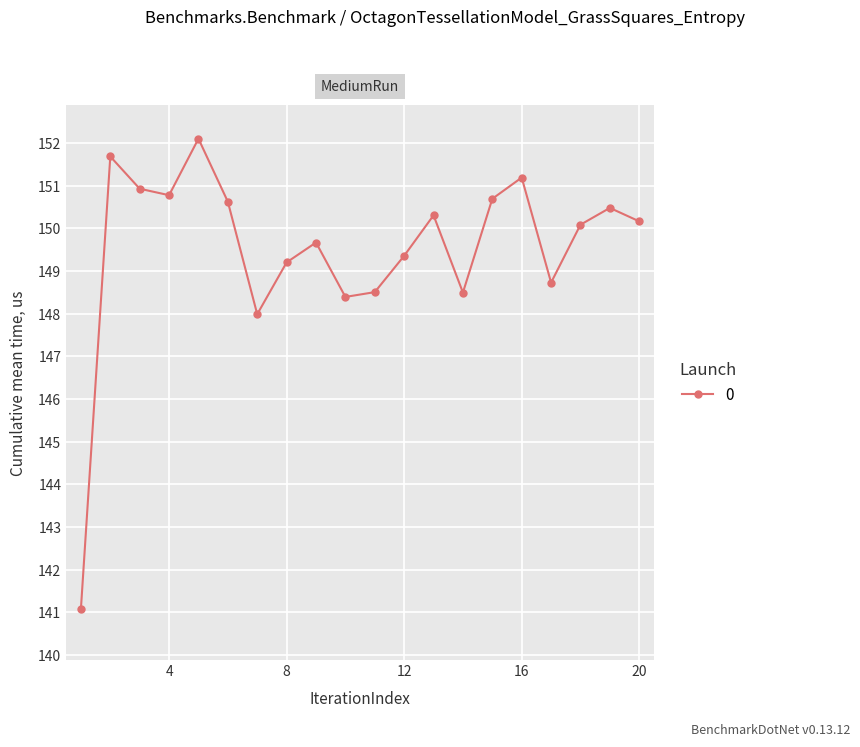

How many data points are less than 150?

9